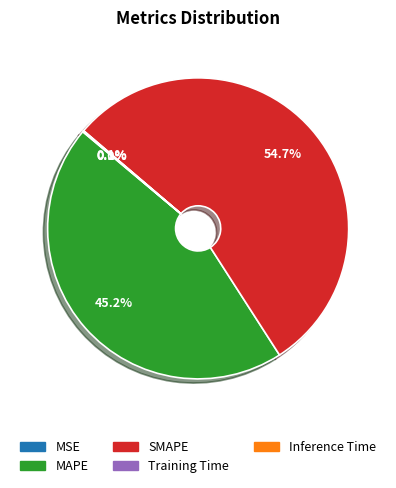

Is there a majority slice in this chart?

Yes